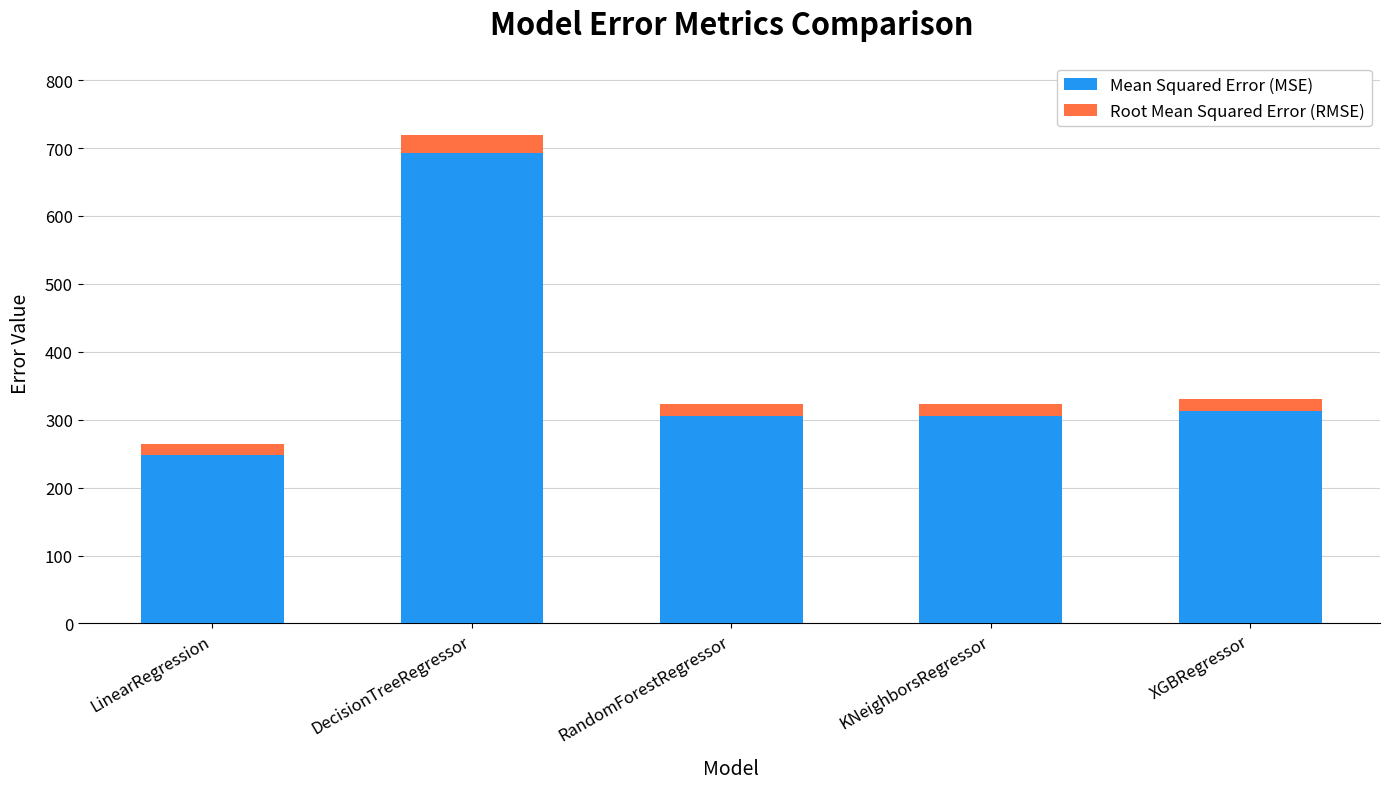

True or false: Mean Squared Error (MSE) has a value of 168.7 at RandomForestRegressor.

False